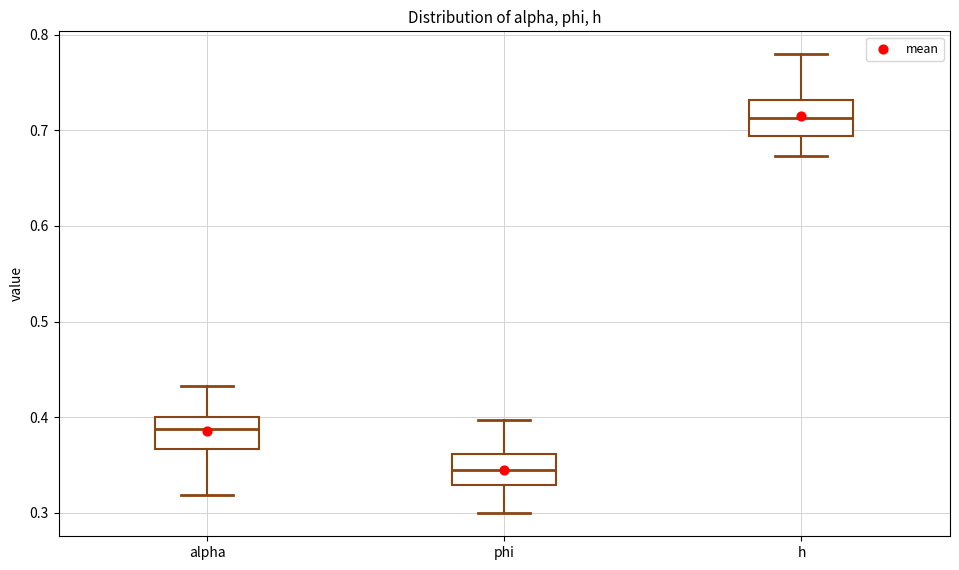

Reading left to right, read every box against the y-axis: the position of its median line, the range the box covers, and the ends of its whiskers. The values are not printed on the chart, so give them approximately, as read against the axis.

alpha: median 0.39, box 0.37 to 0.40, whiskers 0.32 to 0.43
phi: median 0.34, box 0.33 to 0.36, whiskers 0.30 to 0.40
h: median 0.71, box 0.69 to 0.73, whiskers 0.67 to 0.78